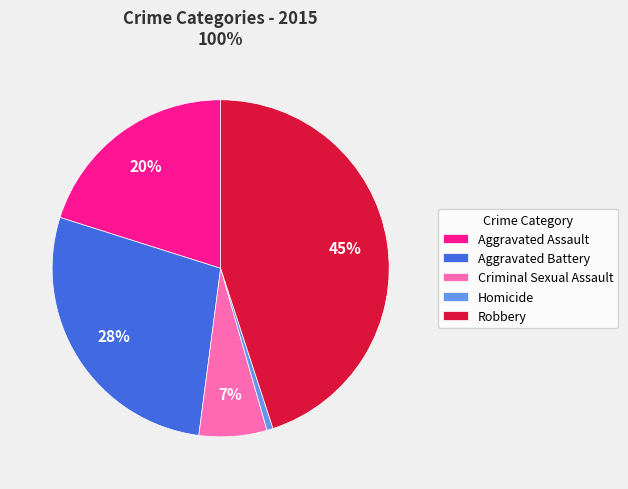

To the nearest percent, what is the difference between the Robbery and Aggravated Assault slice percentages?

25%